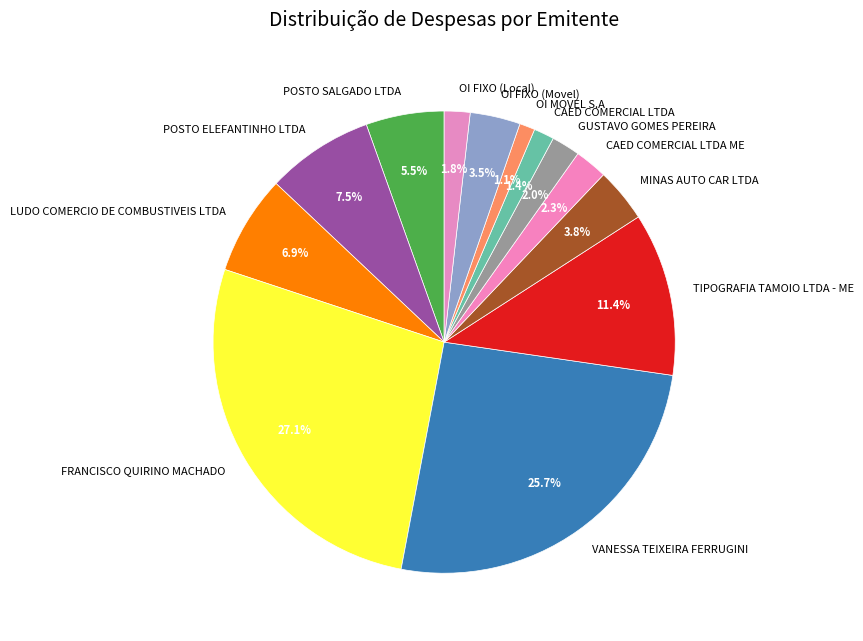

Is the sum of OI MOVEL S.A and OI FIXO (Movel) greater than half?

No